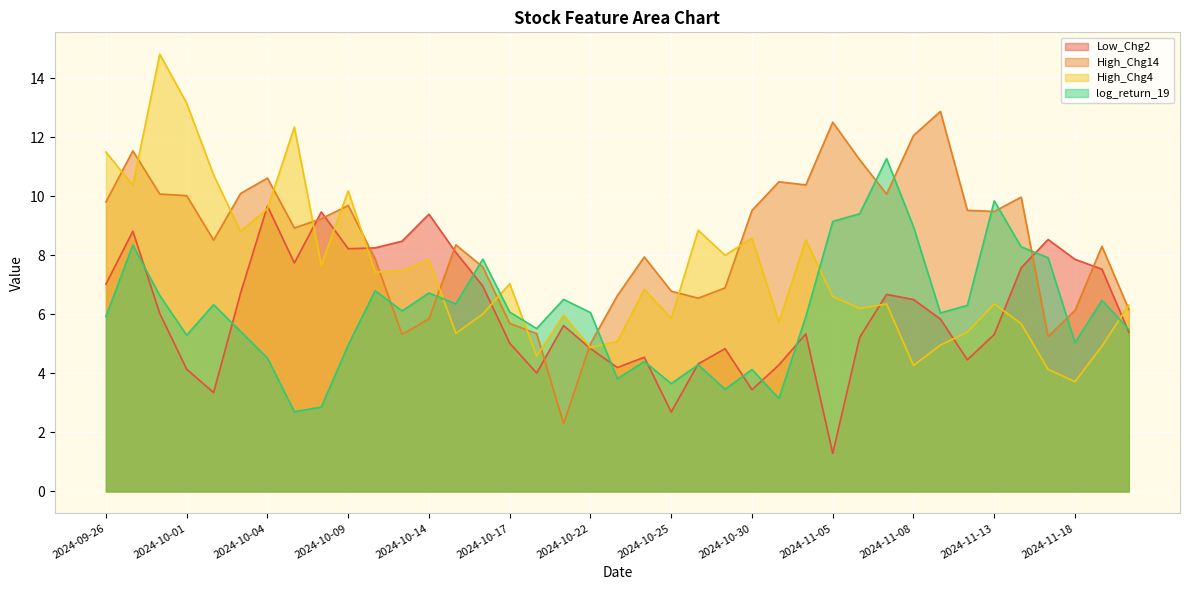

Reading right to left, what are all the values shown in this chart?

Low_Chg2: 5.4	7.5	7.9	8.5	7.6	5.3	4.5	5.8	6.5	6.7	5.2	1.3	5.3	4.3	3.4	4.8	4.3	2.7	4.5	4.2	4.8	5.6	4.0	5.0	7.0	8.1	9.4	8.5	8.3	8.2	9.5	7.7	9.7	6.7	3.4	4.1	6.0	8.8	7.0
High_Chg14: 6.2	8.3	6.1	5.2	10.0	9.5	9.5	12.9	12.1	10.1	11.2	12.5	10.4	10.5	9.5	6.9	6.5	6.8	7.9	6.6	5.0	2.3	5.4	5.7	7.6	8.4	5.8	5.3	7.9	9.7	9.2	8.9	10.6	10.1	8.5	10.0	10.1	11.5	9.8
High_Chg4: 6.3	4.9	3.7	4.1	5.7	6.4	5.4	5.0	4.3	6.4	6.2	6.6	8.5	5.7	8.6	8.0	8.9	5.9	6.8	5.1	4.9	6.0	4.6	7.0	6.0	5.4	7.9	7.5	7.4	10.2	7.7	12.3	9.6	8.8	10.7	13.2	14.8	10.4	11.5
log_return_19: 5.5	6.5	5.0	7.9	8.3	9.8	6.3	6.0	9.0	11.3	9.4	9.2	5.9	3.1	4.1	3.5	4.3	3.7	4.4	3.8	6.1	6.5	5.5	6.1	7.9	6.4	6.7	6.1	6.8	5.0	2.9	2.7	4.5	5.4	6.3	5.3	6.6	8.3	5.9